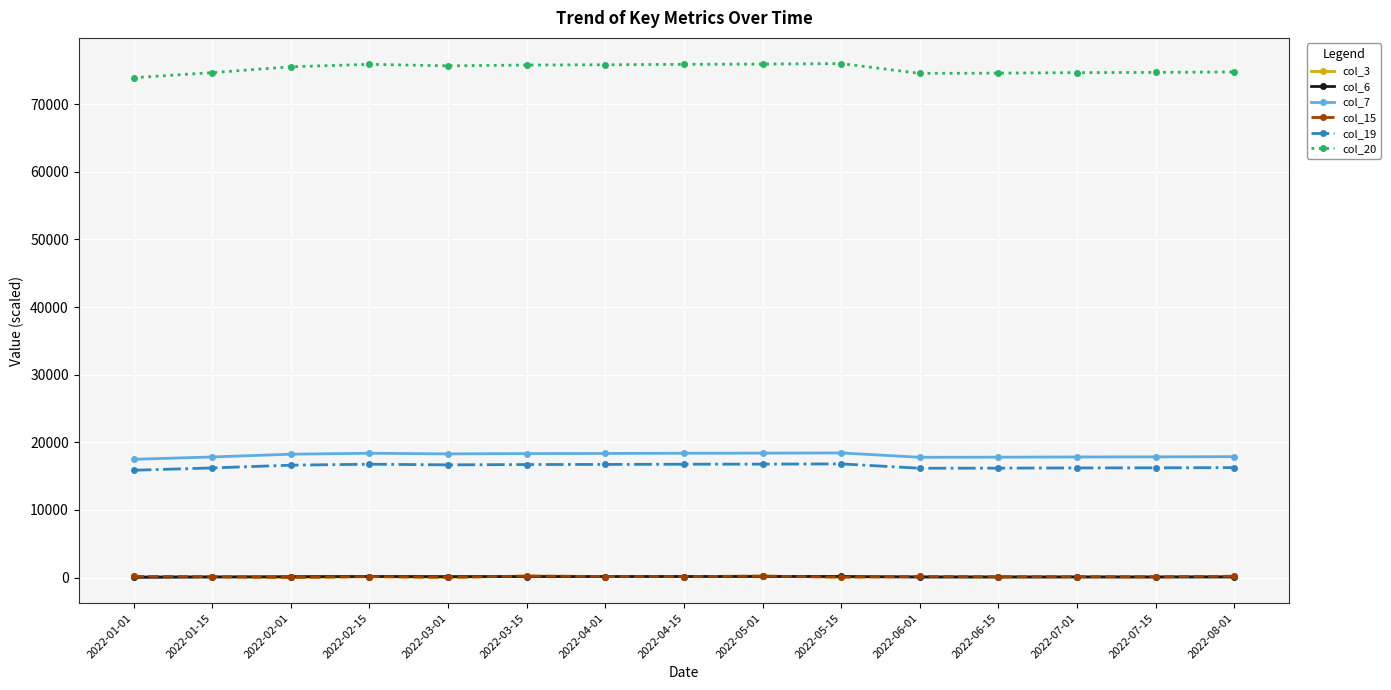

At which category is the sum across all series the highest?

2022-05-01